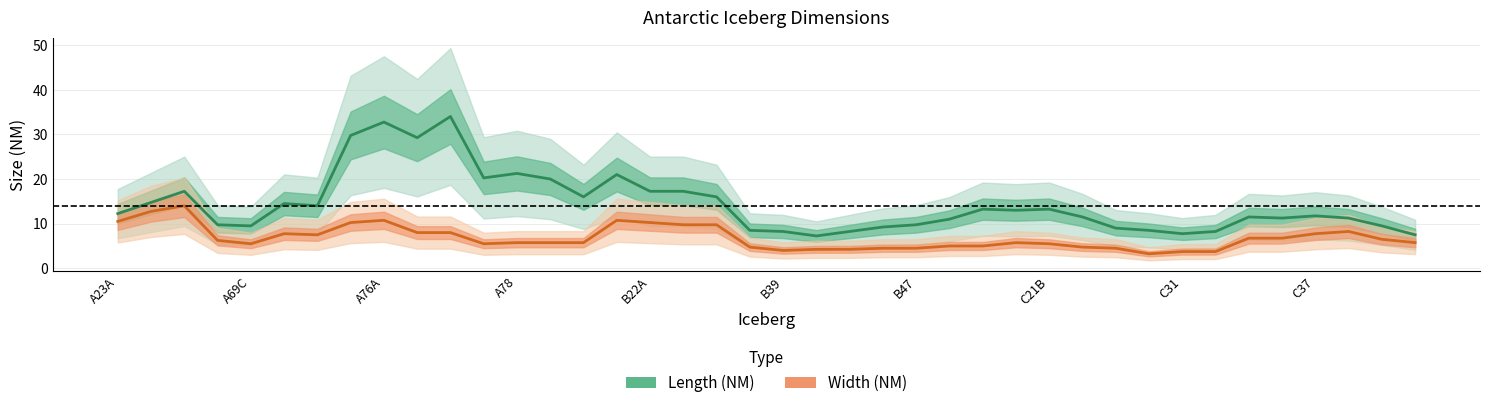

How many lines are shown in the chart?

2